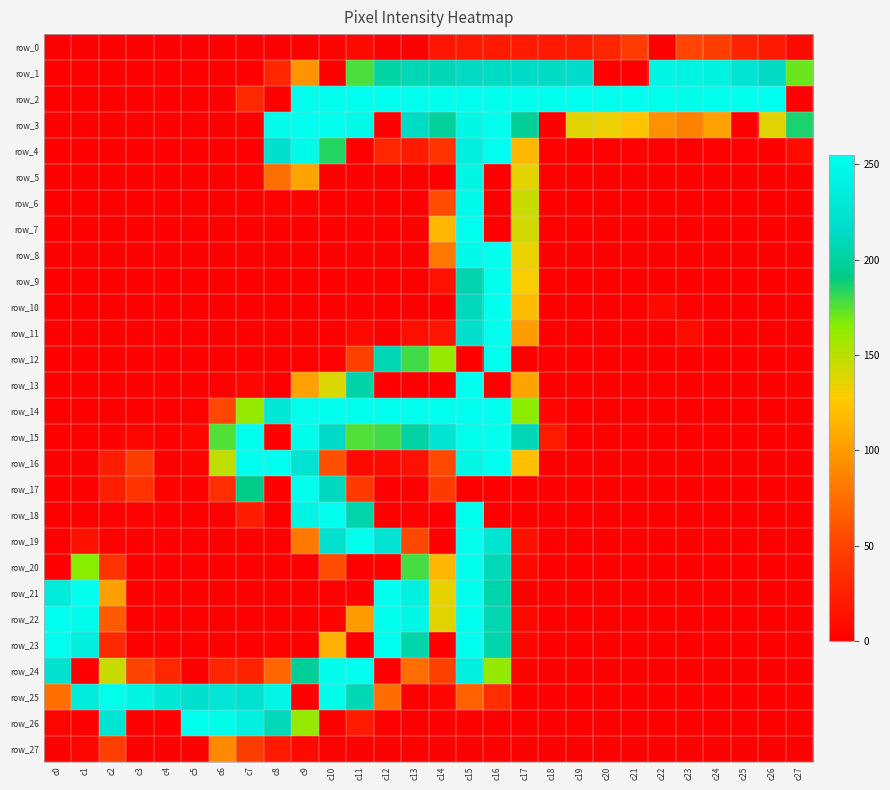

What is the difference between the highest and lowest values at c1?

255